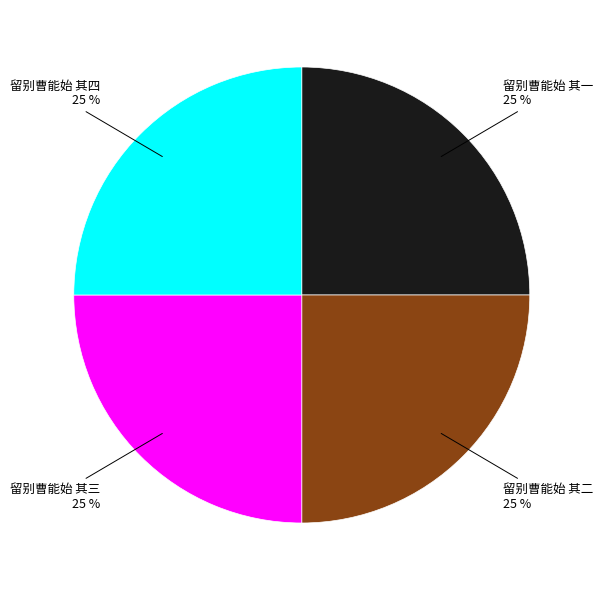

Is there a majority slice in this chart?

No